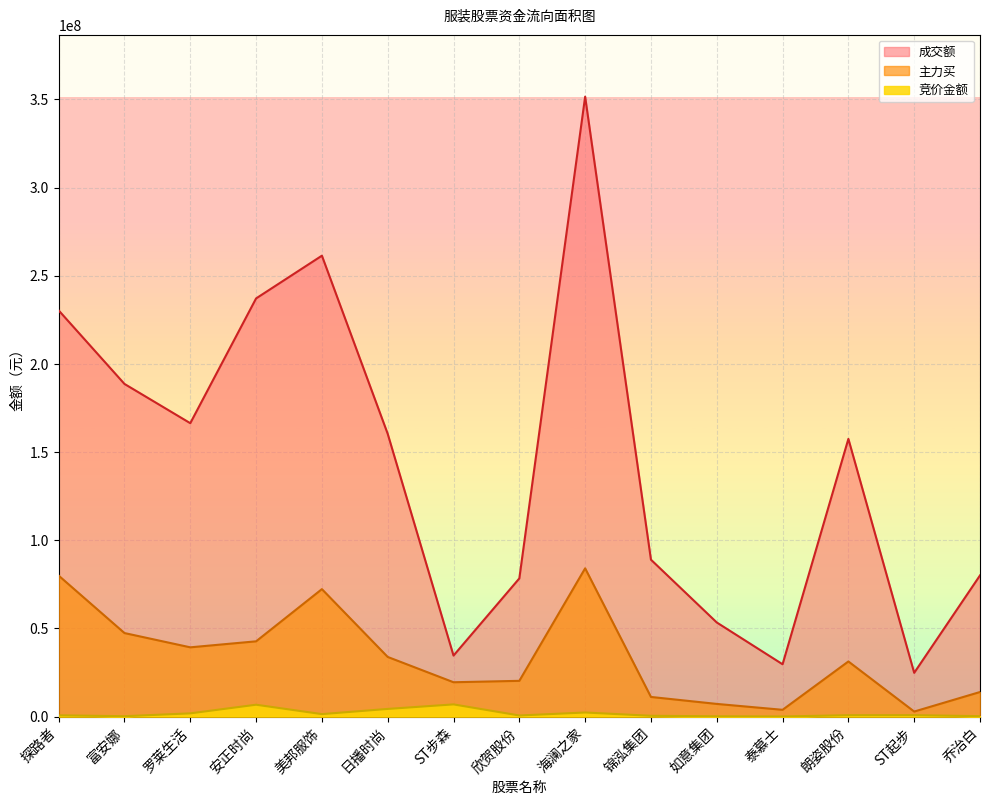

Reading left to right, what are all the values shown in this chart?

竞价金额: 704624	210405	1821250	6724674	1397568	4338585	6910920	615284	2315132	446200	165834	58080	778227	799008	226407
主力买: 79949793	47372107	39276165	42682636	72283183	33822152	19472308	20271755	84078109	11133750	7181538	3841340	31261318	2850291	13933264
成交额: 230366148	188661495	166392590	237154429	261398542	160362195	34596905	78367487	351575059	88986005	53374640	29668954	157493197	24814327	80065715